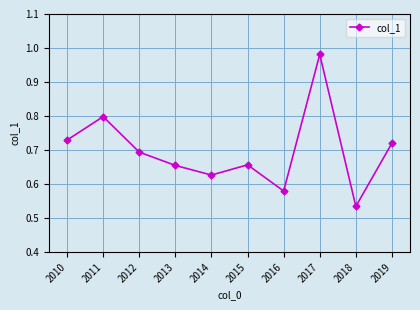

Which category has the highest value across all series?

2017